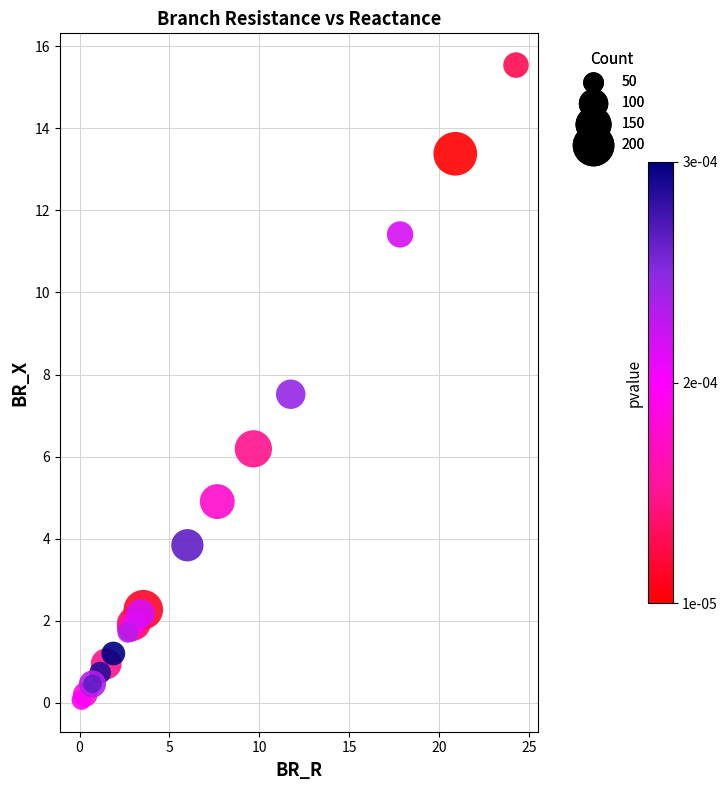

What Y value in the scatter plot is closest to 7?

7.5